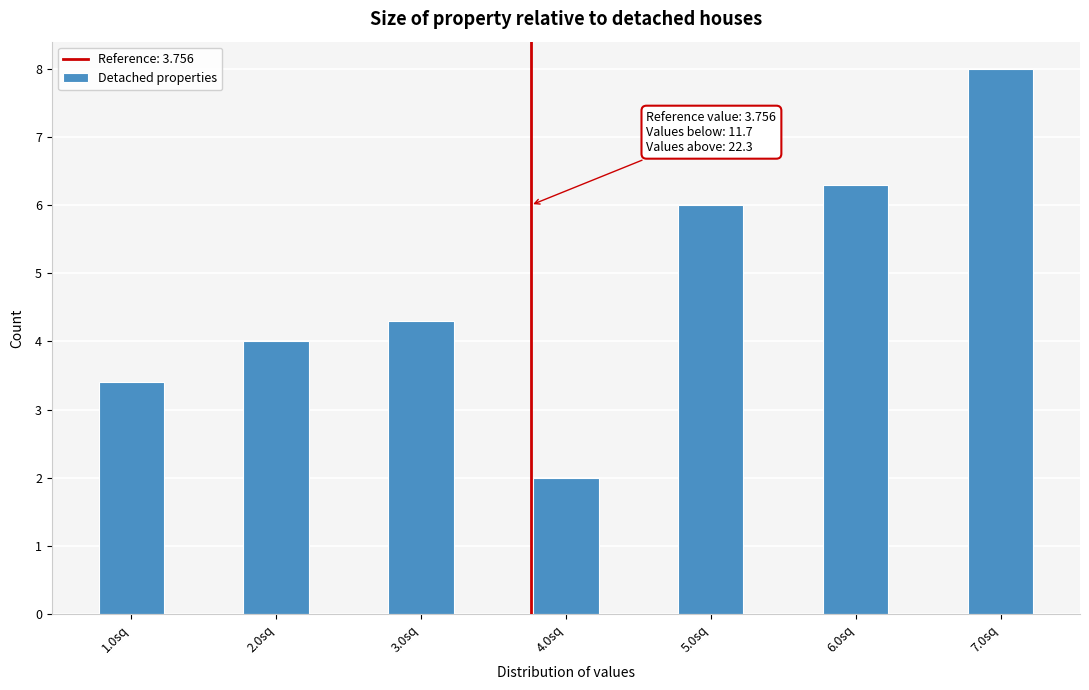

Reading right to left, transcribe all the data shown in this chart.

8.0	6.3	6.0	2.0	4.3	4.0	3.4